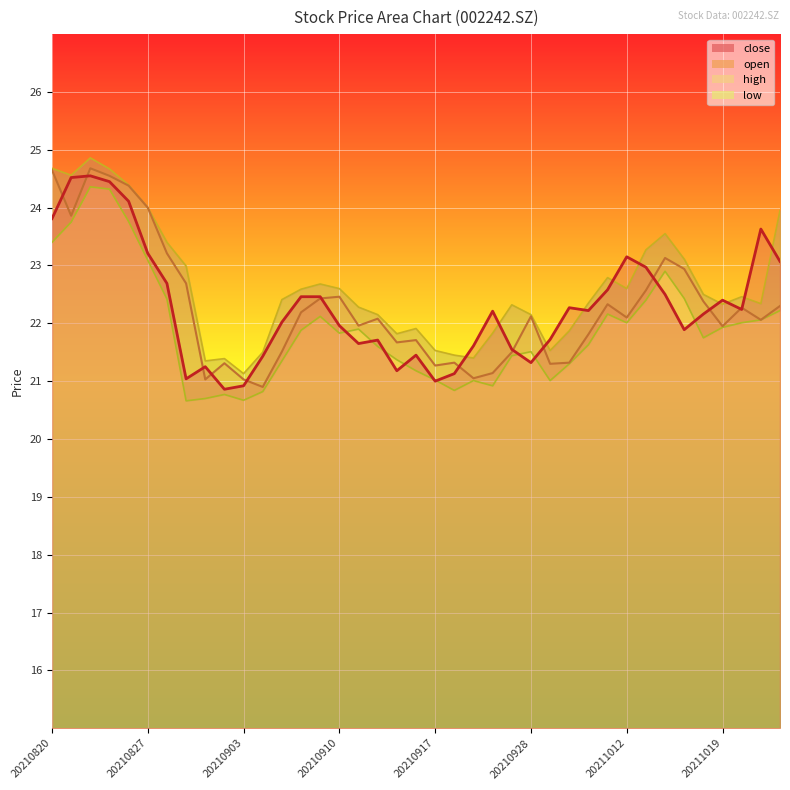

Which series has the largest range (max minus min)?

open